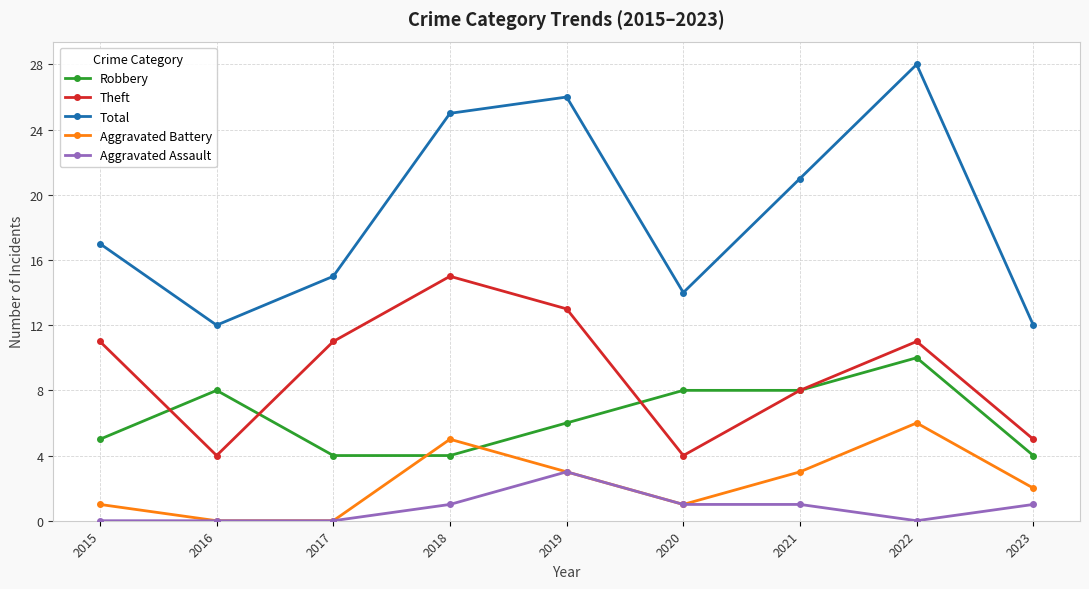

True or false: Robbery and Total intersect in this chart.

False